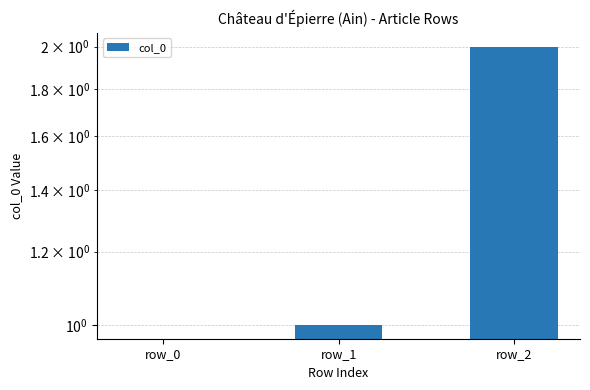

Approximately how many times larger is the value at row_2 compared to row_1?

2.0